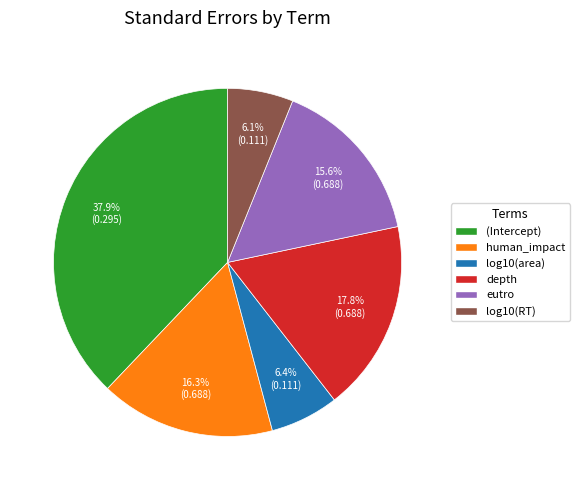

How many segments does this pie chart have?

6